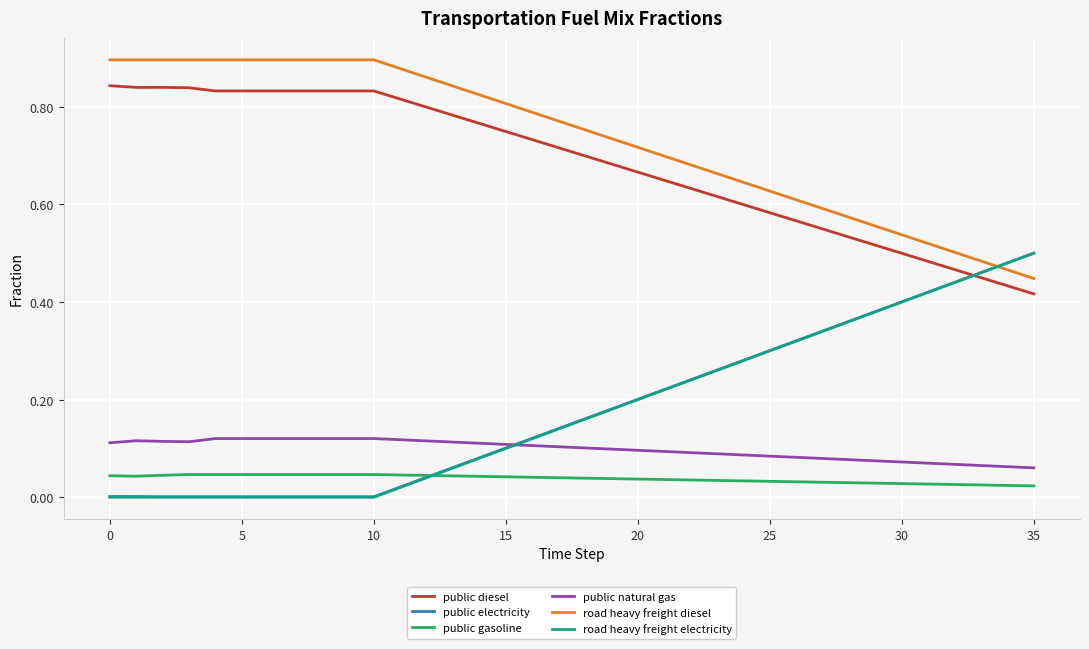

Which series has the largest total across all categories?

road heavy freight diesel